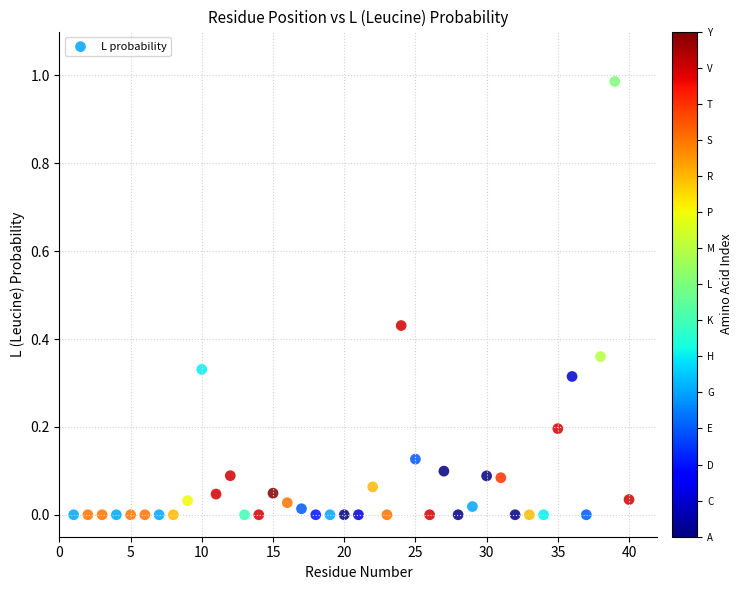

What is the range of X values (max minus min)?

39.0